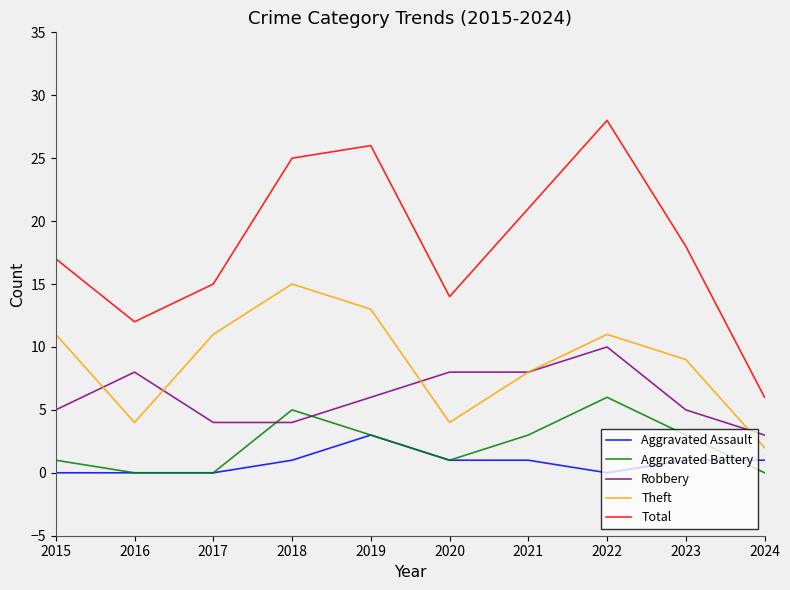

What is the spread (max minus min) of values at 2019?

23